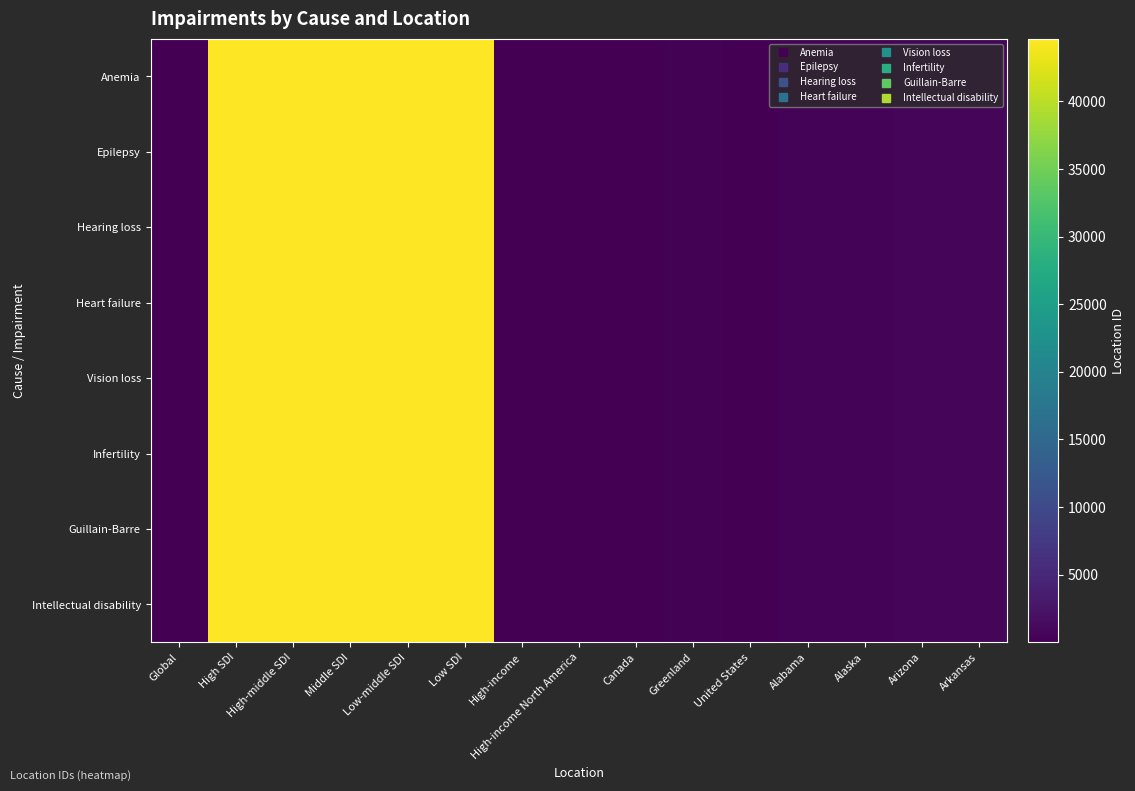

Which series has the largest range (max minus min)?

Anemia